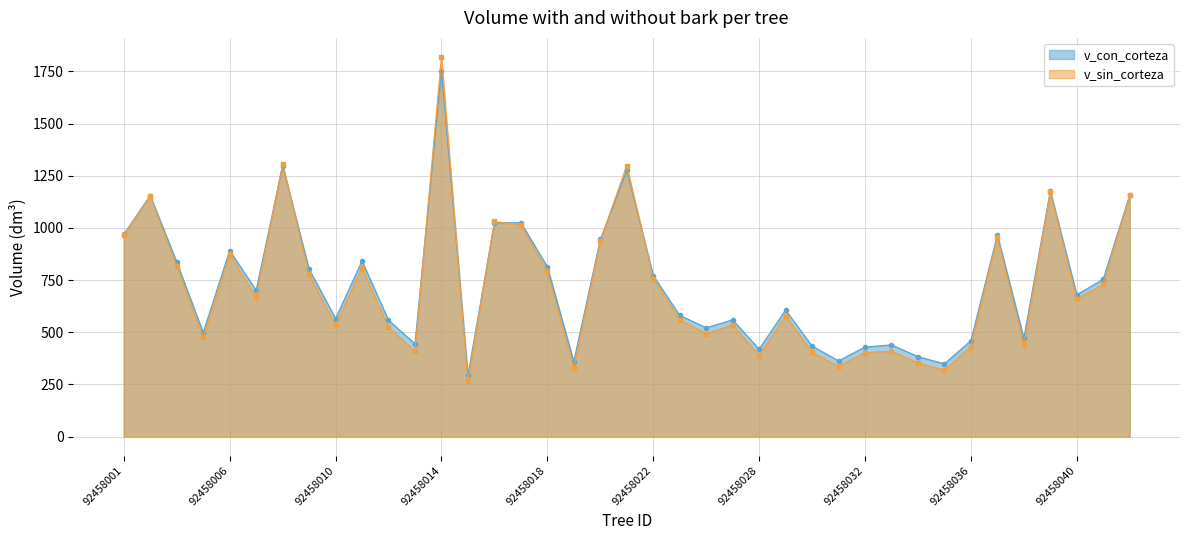

List the series in order of their peak value, lowest first.

v_con_corteza, v_sin_corteza